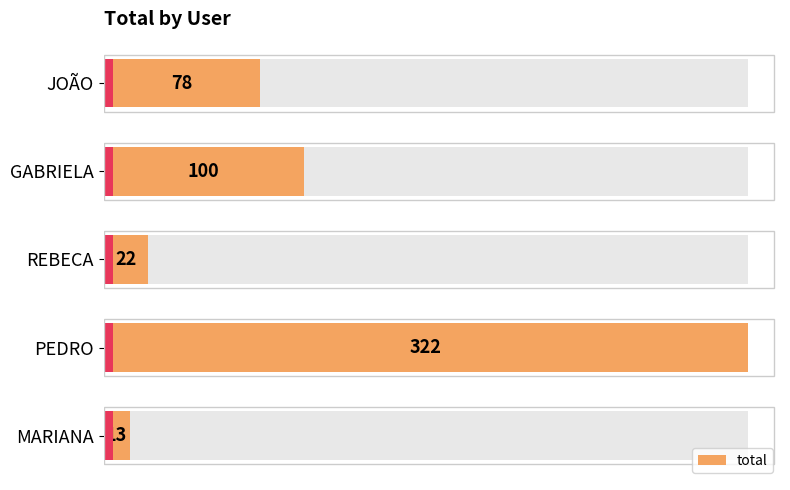

What is the average value?

107